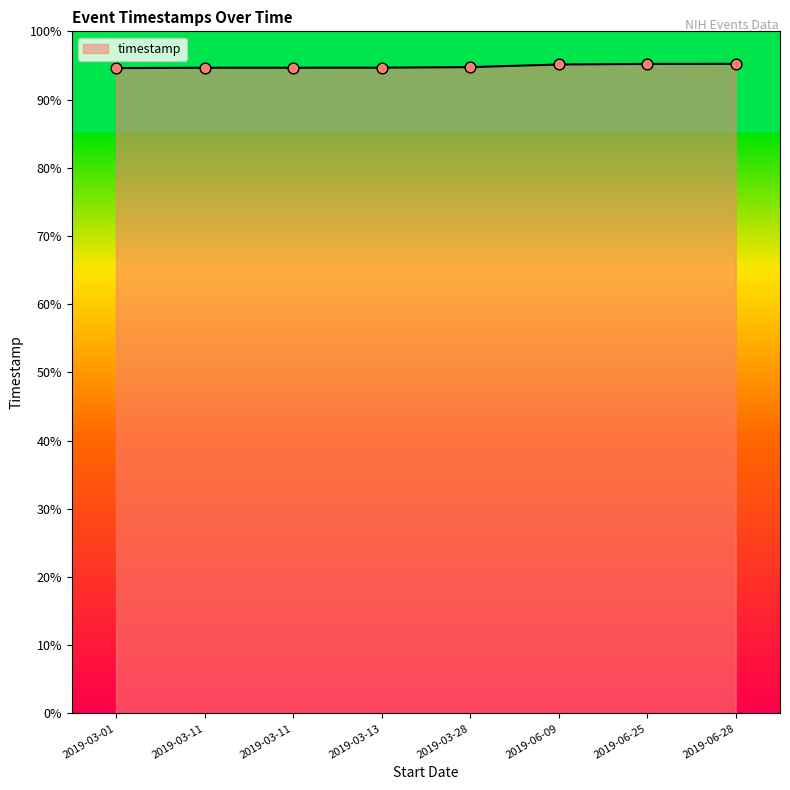

What is the ratio of the value at 2019-03-01 to the value at 2019-03-28?

1.0